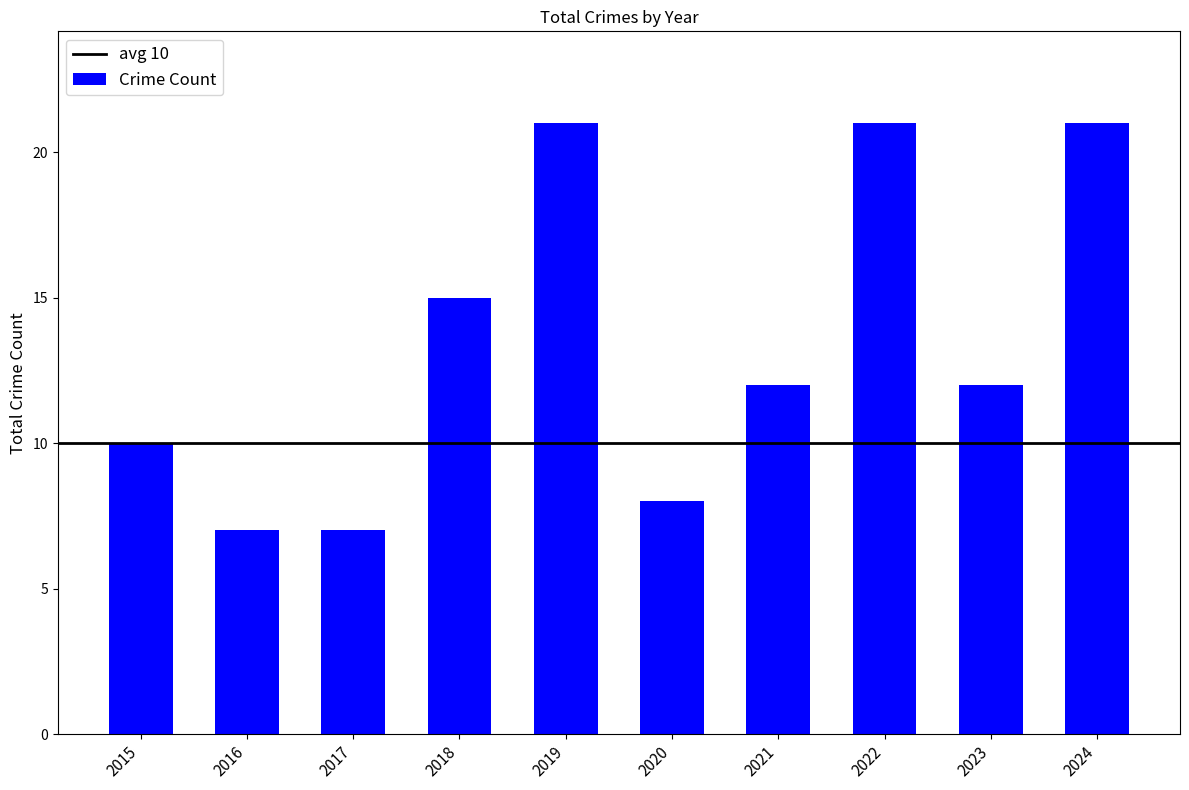

Are the bars horizontal?

No